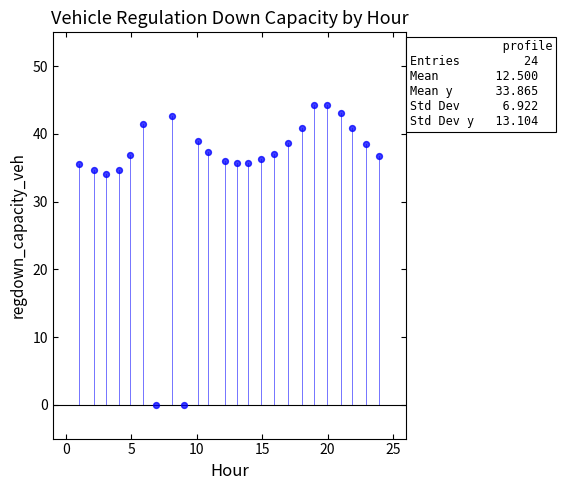

What is the range of X values (max minus min)?

23.0